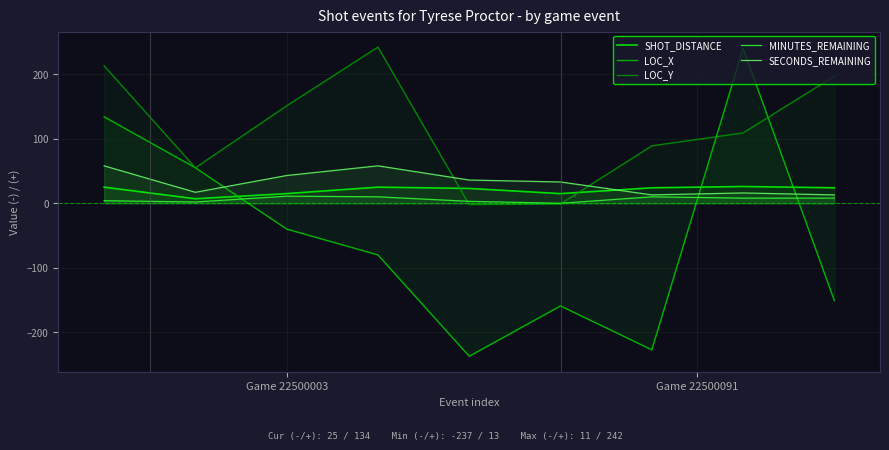

True or false: LOC_Y and SHOT_DISTANCE cross at least once.

True